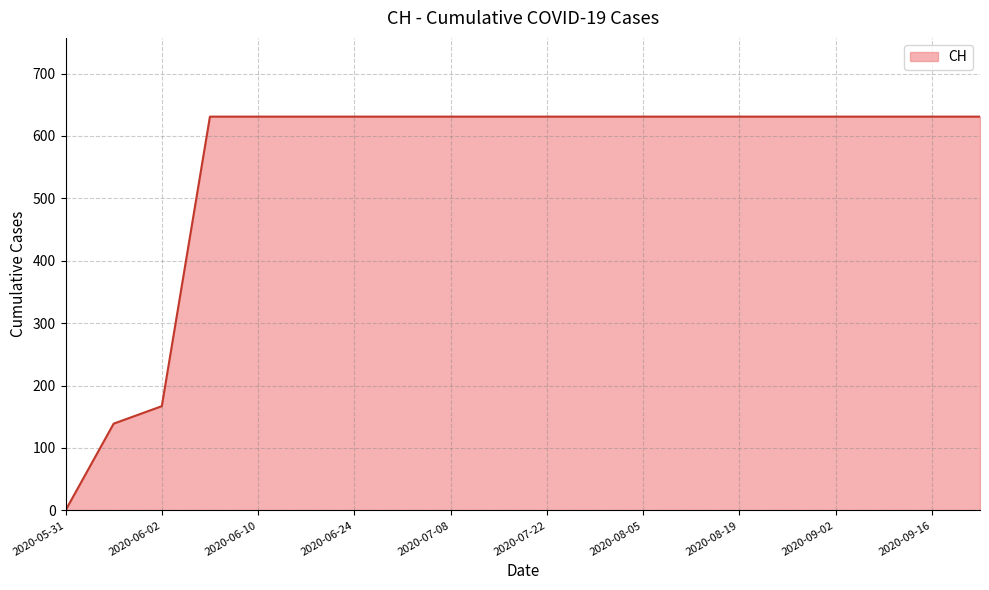

What is the greatest value displayed?

631